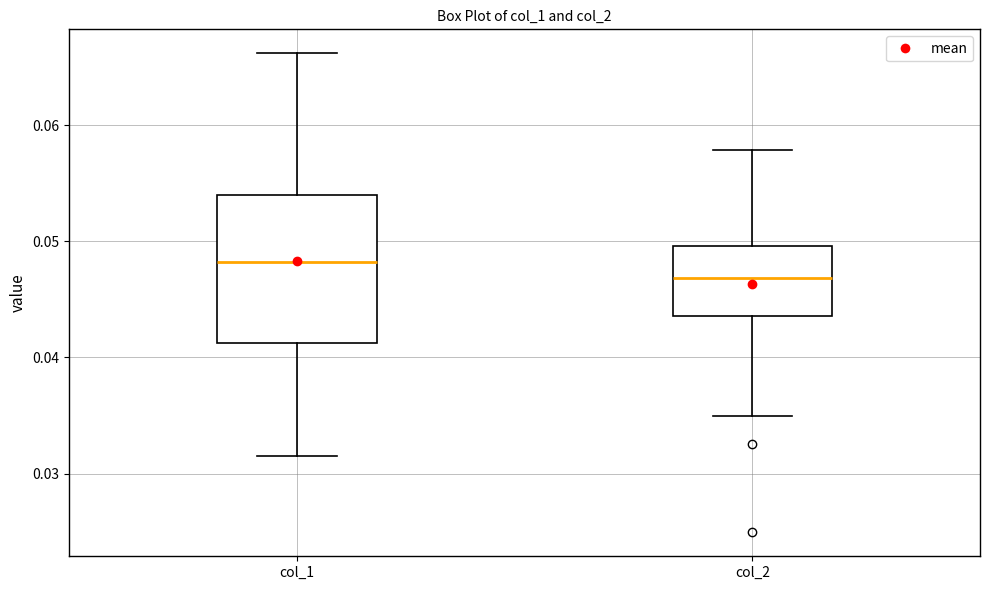

Which box is the tallest, from its lower edge to its upper edge?

col_1